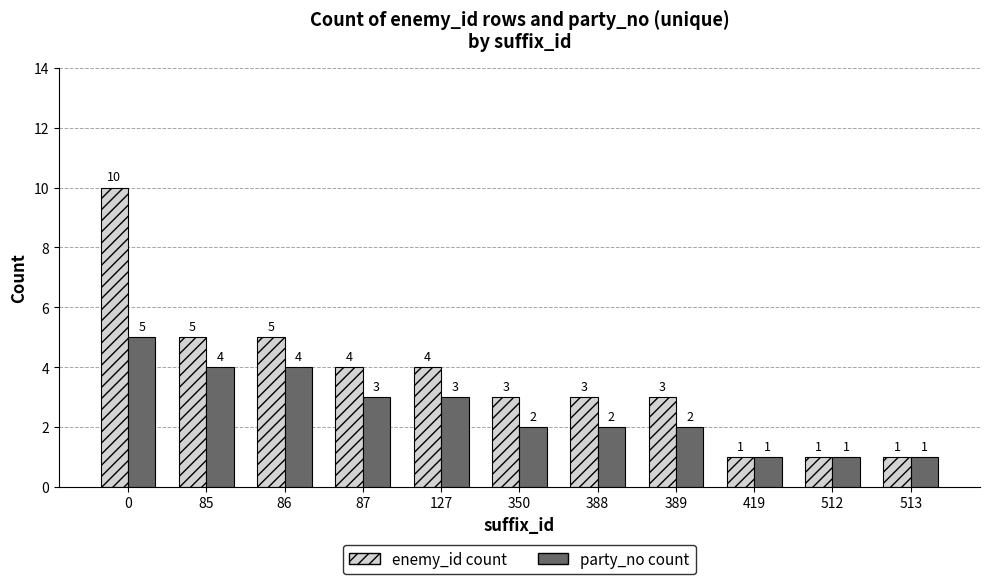

What is the sum of the enemy_id count values at 86 and 388?

8